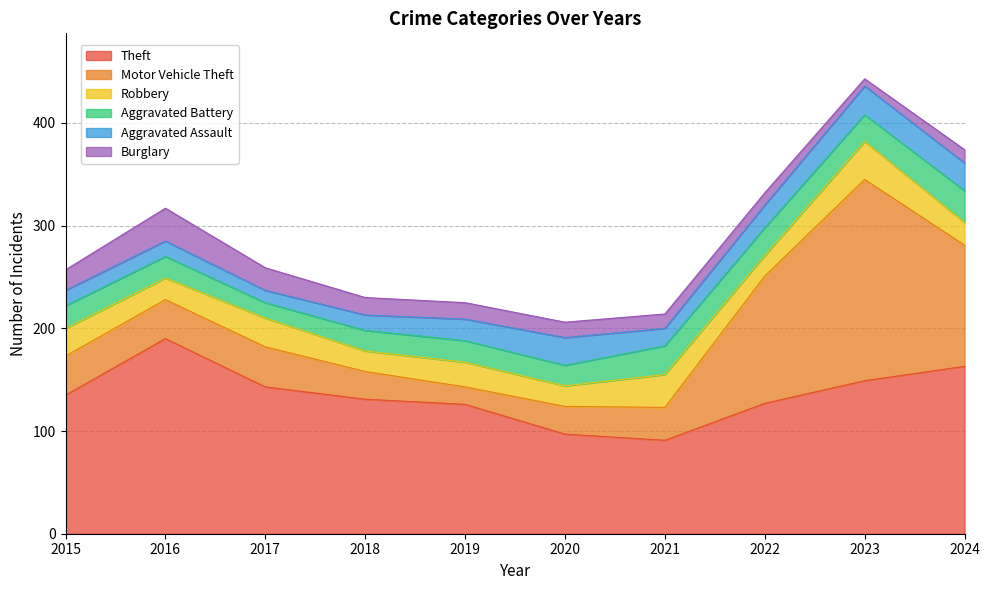

What are all the series names shown in the legend?

Theft, Motor Vehicle Theft, Robbery, Aggravated Battery, Aggravated Assault, Burglary